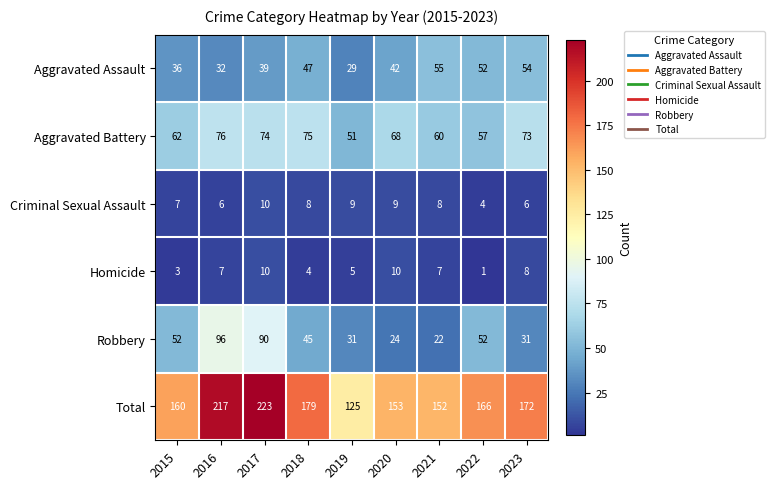

Which series has the largest total across all categories?

Total